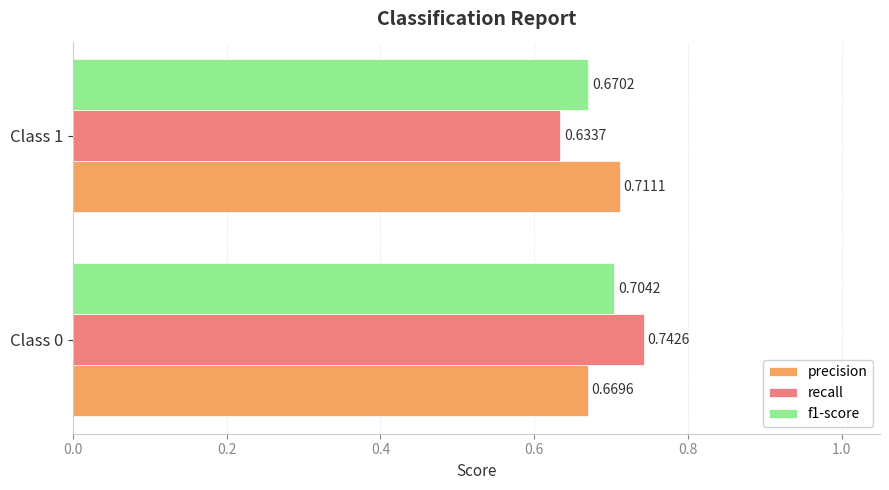

Which series has the largest range (max minus min)?

recall